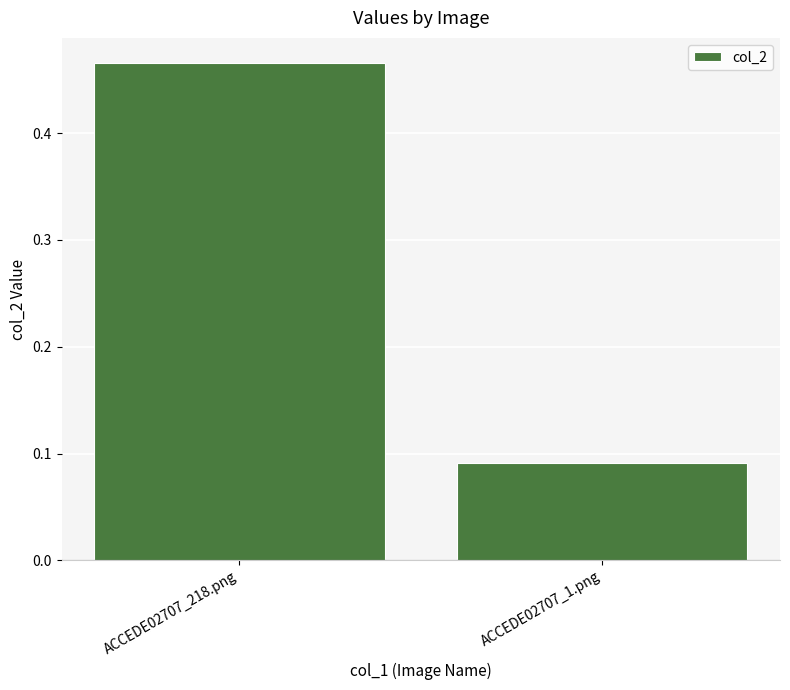

What is the label of the 1st bar from the right?

ACCEDE02707_1.png